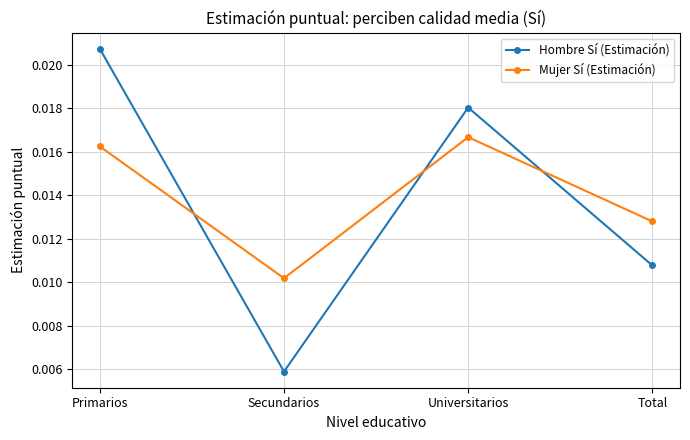

Is the value of Mujer Sí (Estimación) at Total greater than the value of Hombre Sí (Estimación) at Total?

Yes